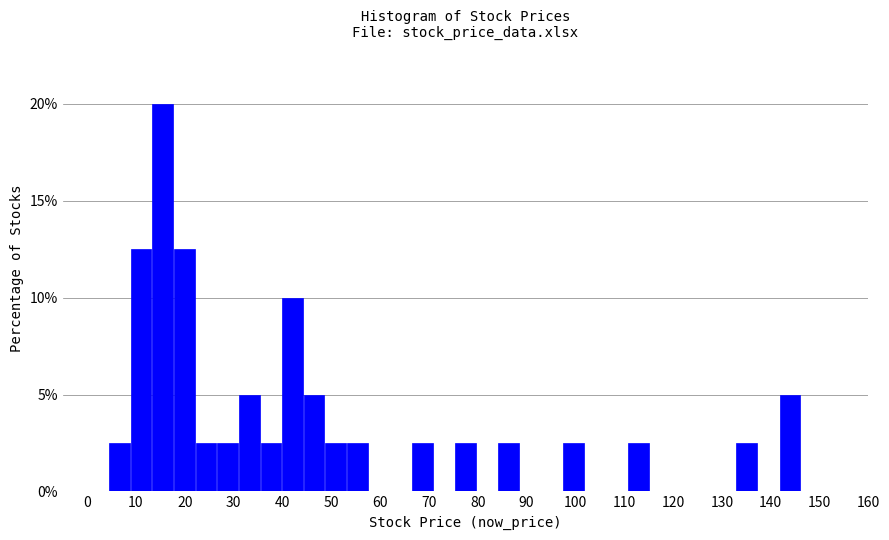

Reading left to right, transcribe this chart: for each bar, give the range it covers on the x-axis and its height. Neither the bar edges nor the heights are printed on the chart, so give them approximately, as read against the axes.

0 to 4: 0
4 to 9: 2.5
9 to 13: 12.5
13 to 18: 20.0
18 to 22: 12.5
22 to 27: 2.5
27 to 31: 2.5
31 to 35: 5.0
35 to 40: 2.5
40 to 44: 10.0
44 to 49: 5.0
49 to 53: 2.5
53 to 58: 2.5
58 to 62: 0
62 to 66: 0
66 to 71: 2.5
71 to 75: 0
75 to 80: 2.5
80 to 84: 0
84 to 89: 2.5
89 to 93: 0
93 to 97: 0
97 to 102: 2.5
102 to 106: 0
106 to 111: 0
111 to 115: 2.5
115 to 120: 0
120 to 124: 0
124 to 128: 0
128 to 133: 0
133 to 137: 2.5
137 to 142: 0
142 to 146: 5.0
146 to 151: 0
151 to 155: 0